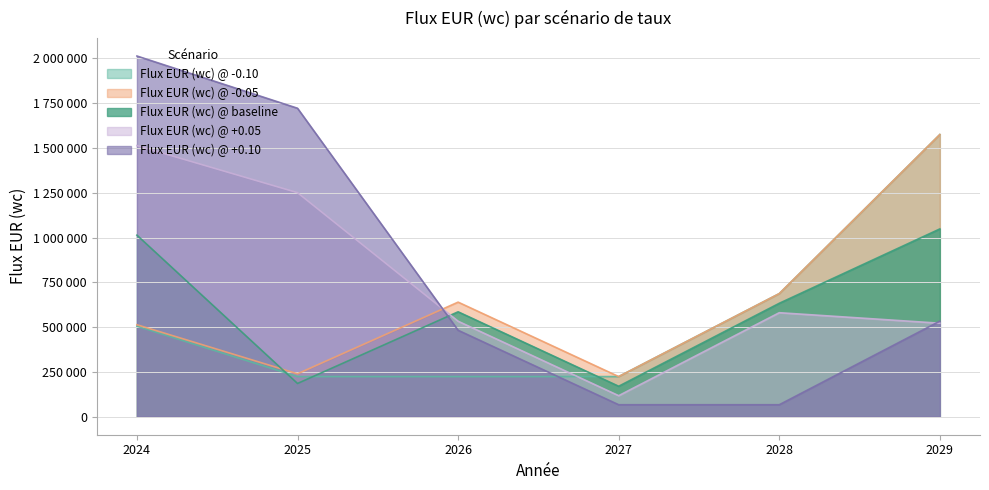

What are all the series names shown in the legend?

Flux EUR (wc) @ -0.10, Flux EUR (wc) @ -0.05, Flux EUR (wc) @ baseline, Flux EUR (wc) @ +0.05, Flux EUR (wc) @ +0.10